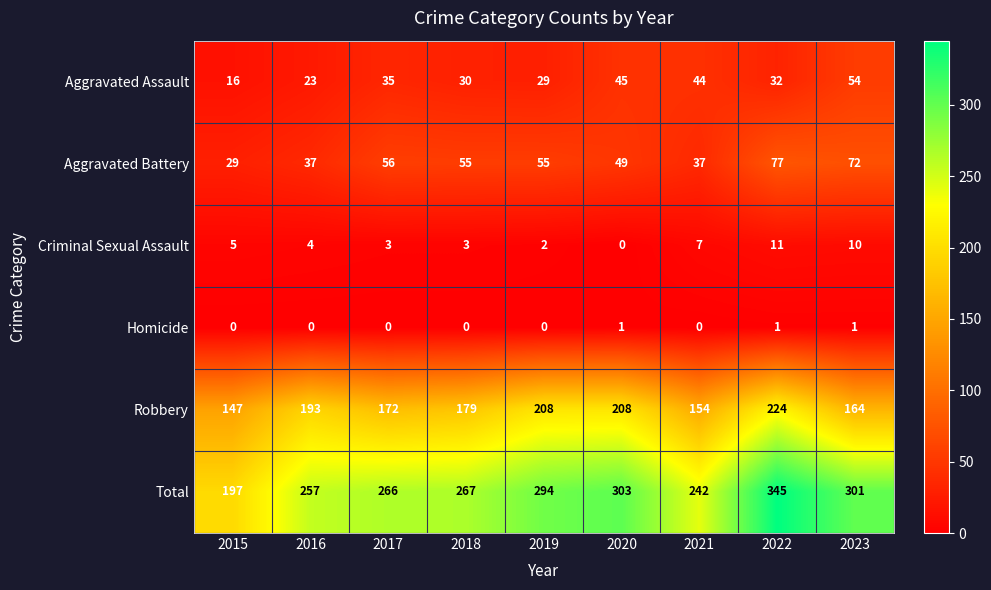

How many positive values does the Criminal Sexual Assault series have?

8